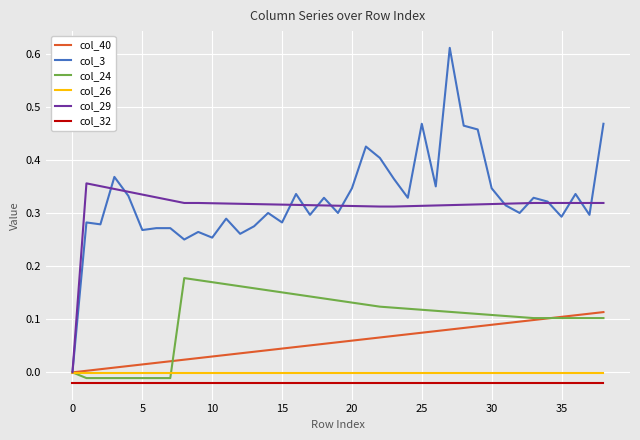

Which series has the widest spread of values?

col_3